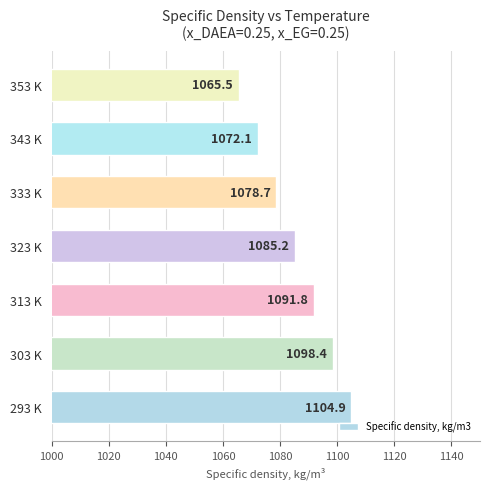

What is the approximate value at 323 K?

1085.2